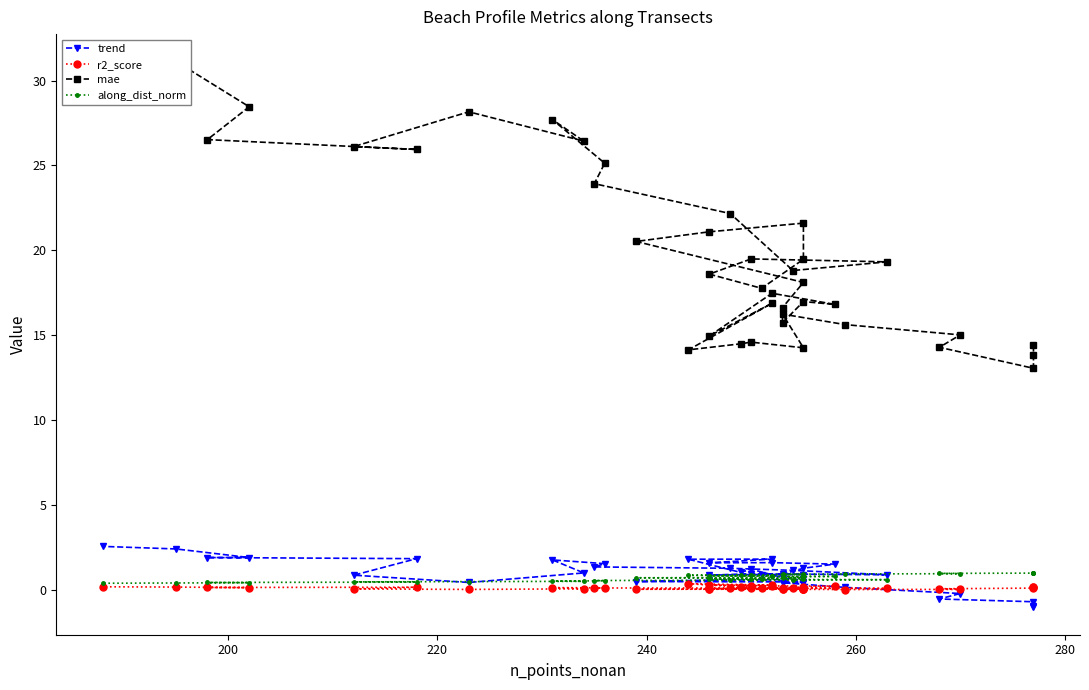

How many values in the mae series exceed 18?

21